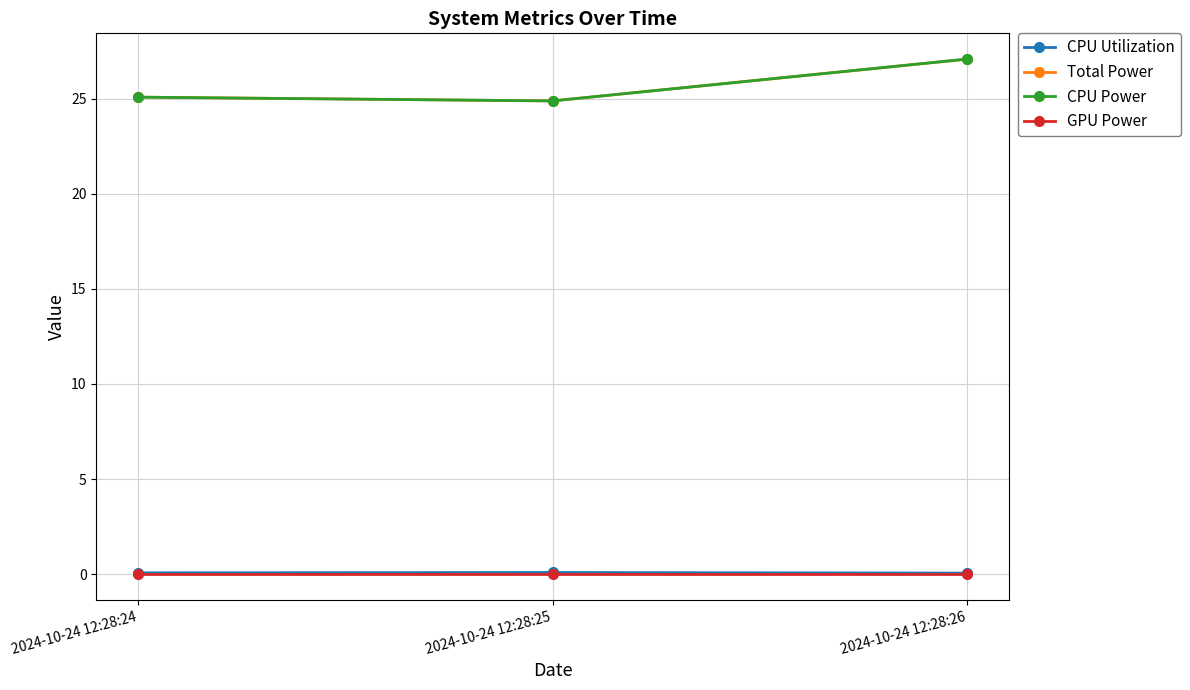

Reading left to right, what are all the values shown in this chart?

CPU Utilization: 0.1	0.1	0.1
Total Power: 25.1	24.9	27.1
CPU Power: 25.1	24.9	27.1
GPU Power: 0.0	0.0	0.0